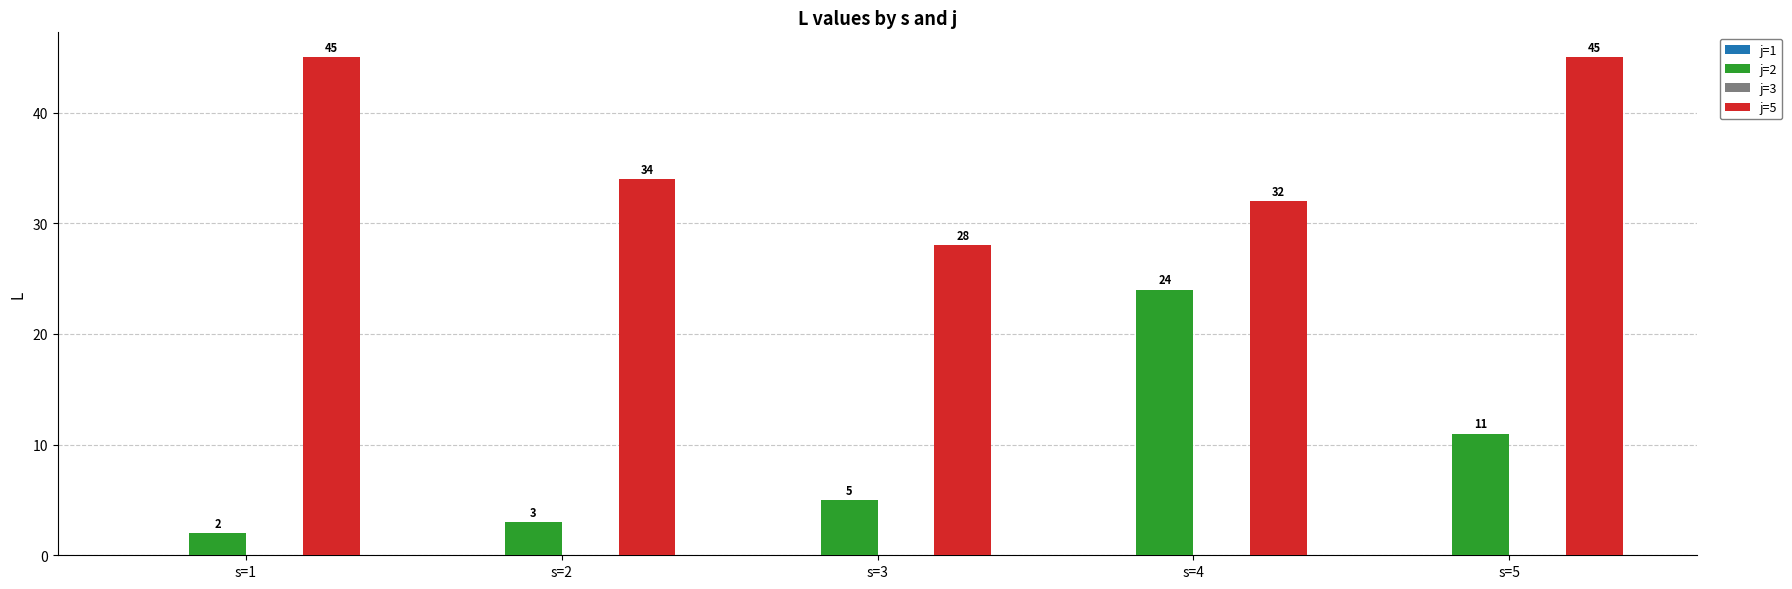

Reading right to left, what are all the values shown in this chart?

j=2: 11	24	5	3	2
j=5: 45	32	28	34	45